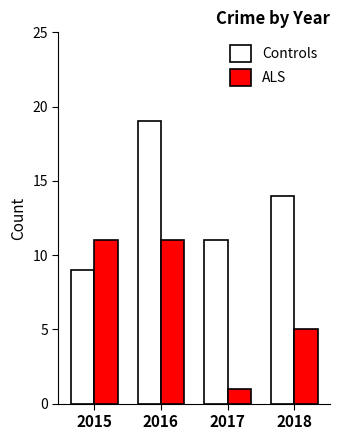

What is the value of the Controls bar at the 2nd from the left?

19